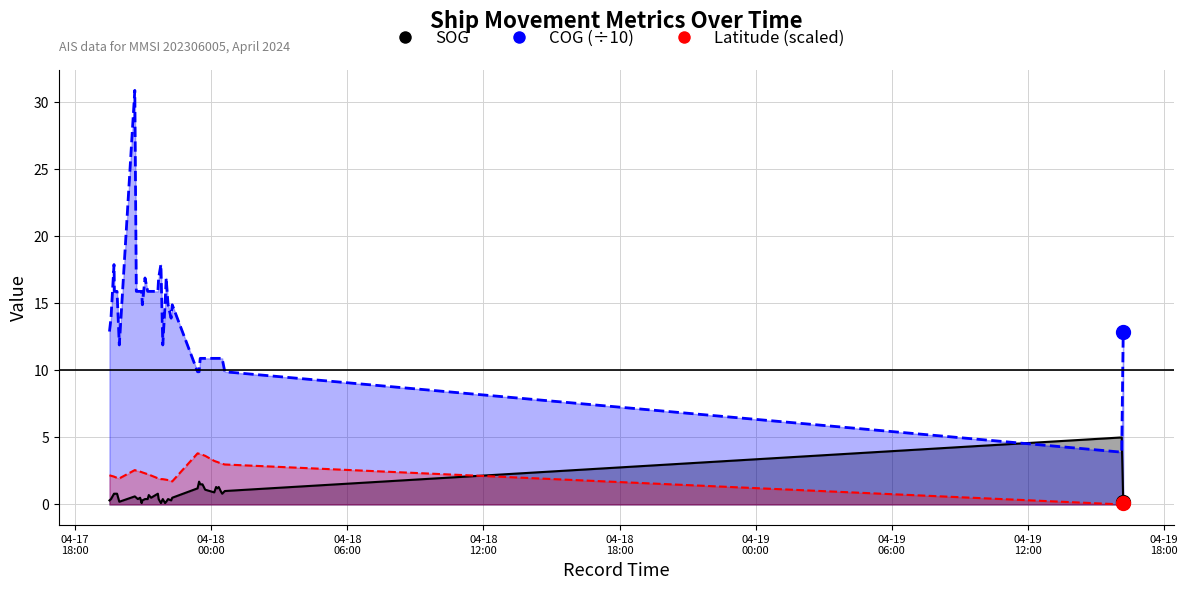

What is the label of the 29th point from the right?

2024-04-17 20:58